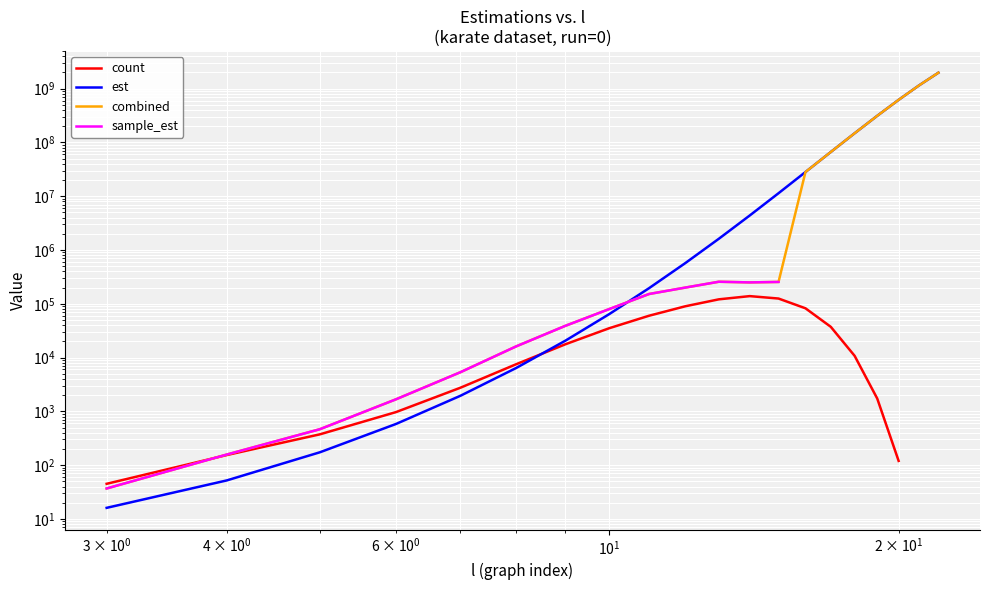

The est series shows 16745.5 at 10. True or false?

False